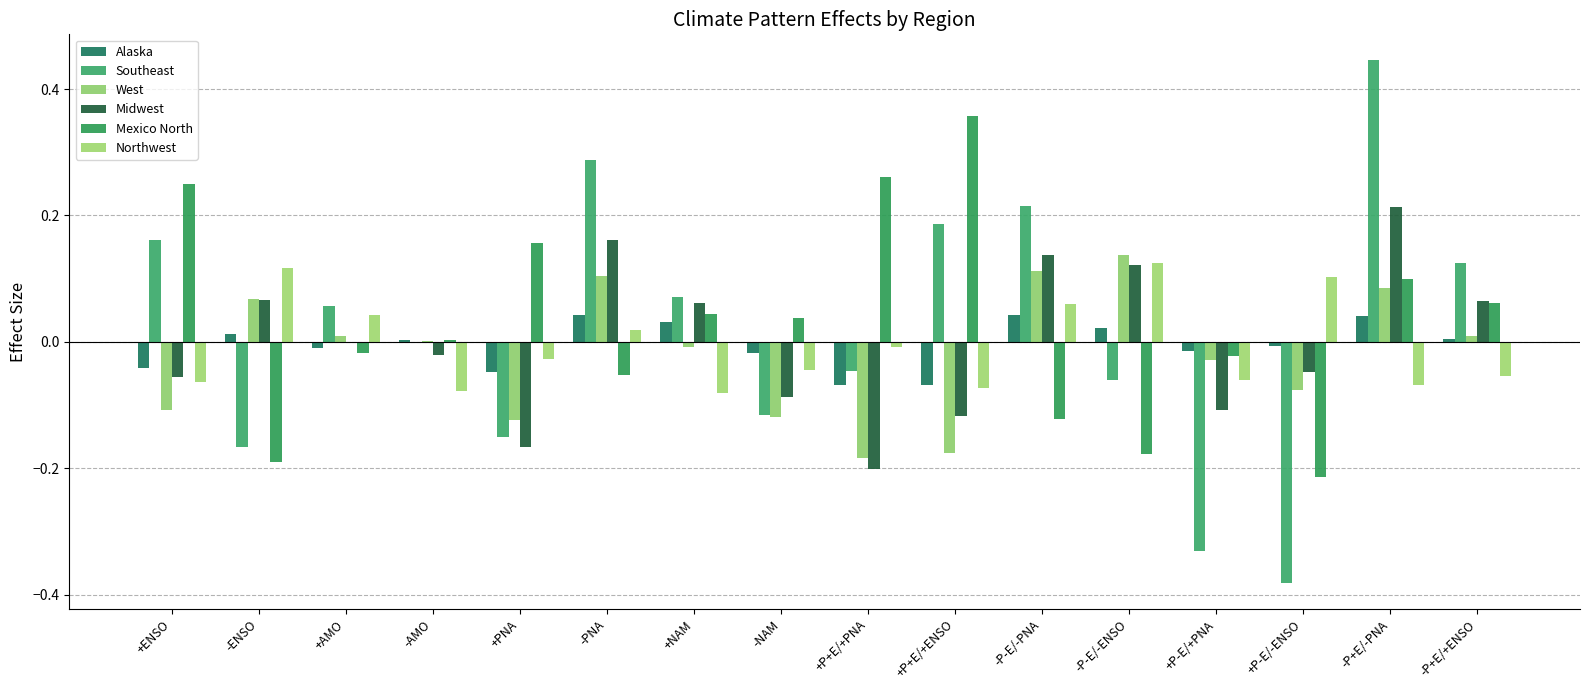

Is the value of Mexico North at -P-E/-ENSO greater than the value of Northwest at +P+E/+PNA?

No